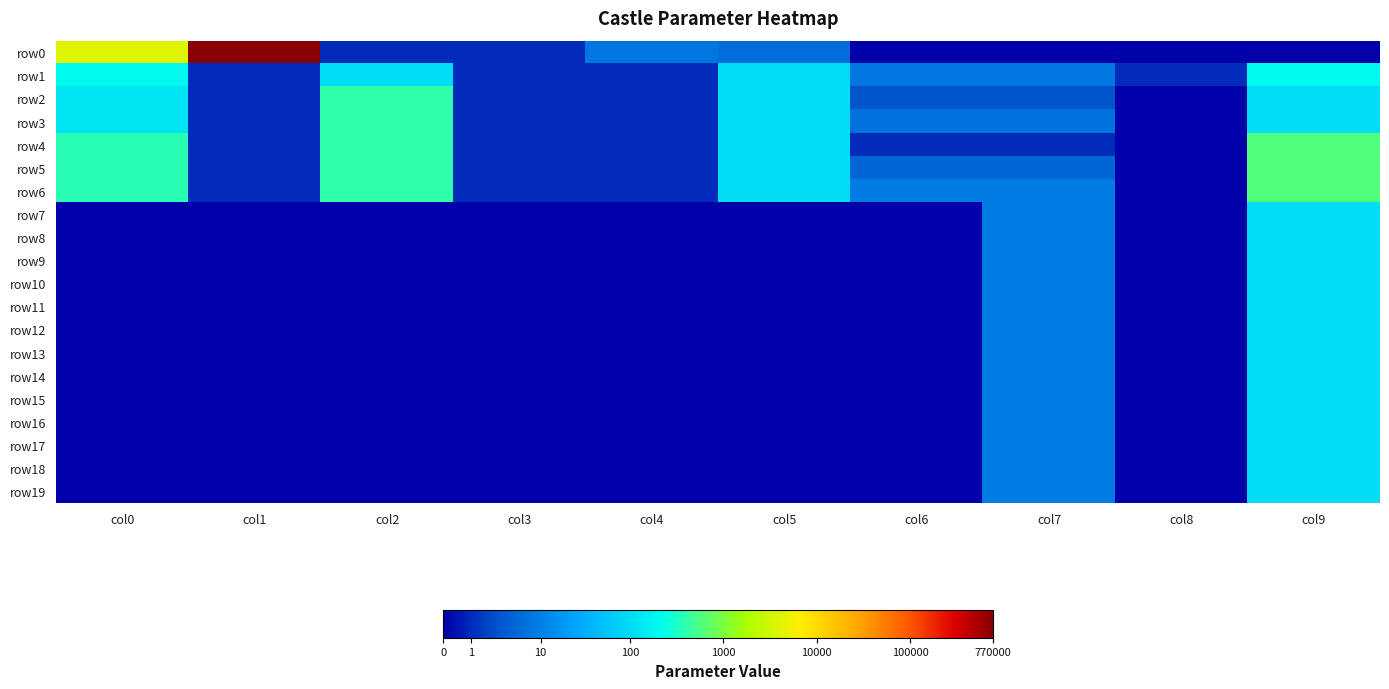

Between col4 and col2, which is larger?

col4